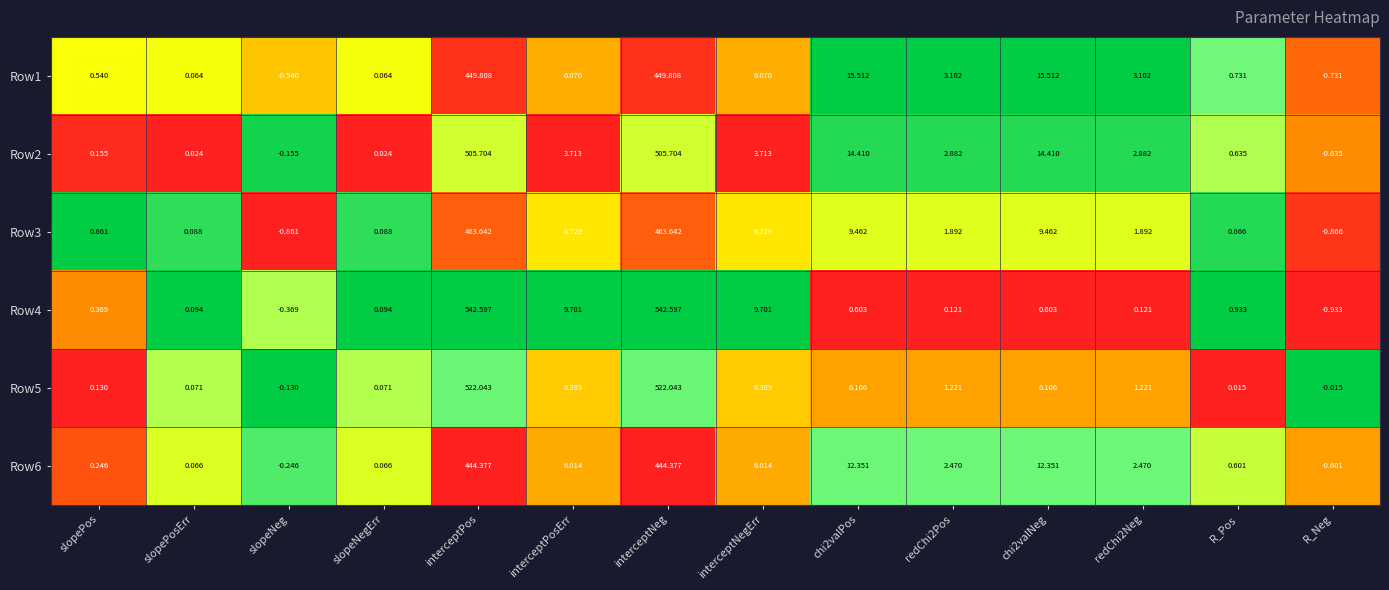

At which label does Row5 reach its minimum?

slopeNeg